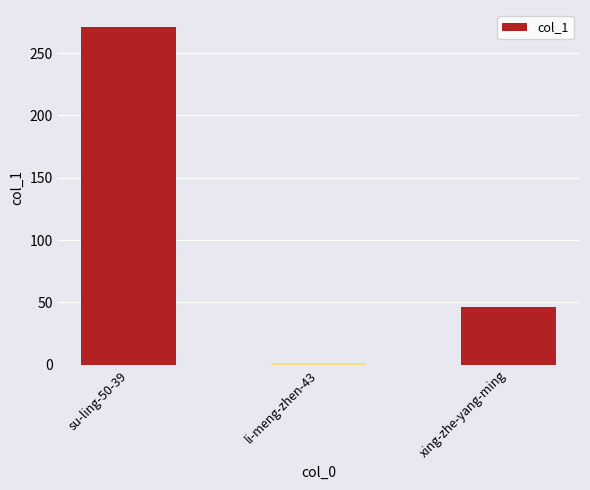

Between li-meng-zhen-43 and su-ling-50-39, which is larger?

su-ling-50-39